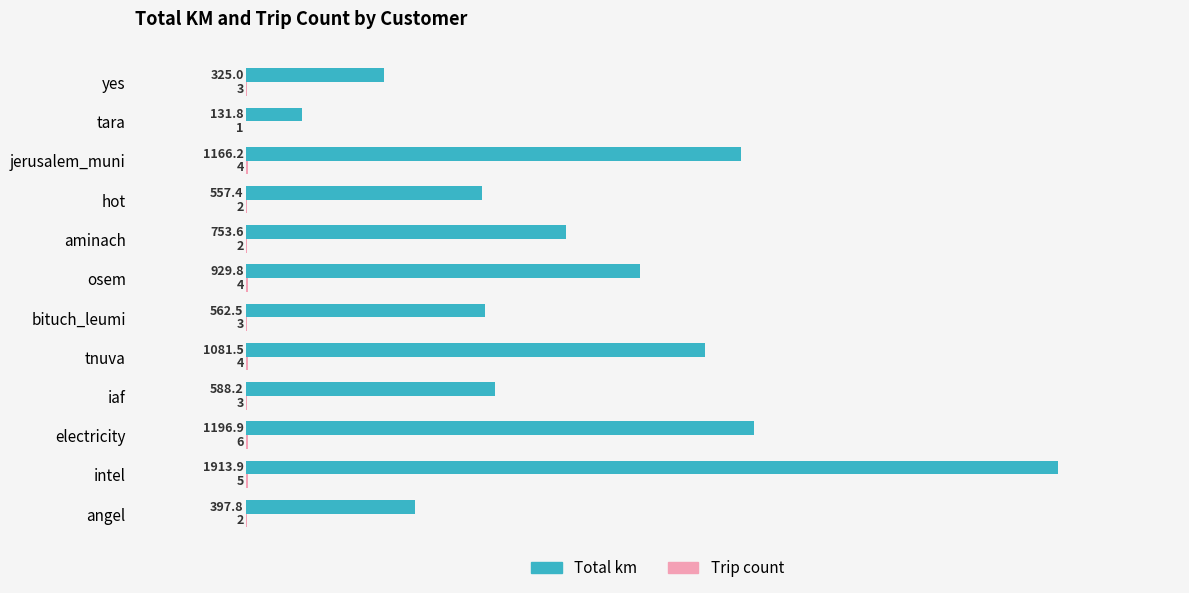

The Total km series shows 1081.5 at tnuva. True or false?

True